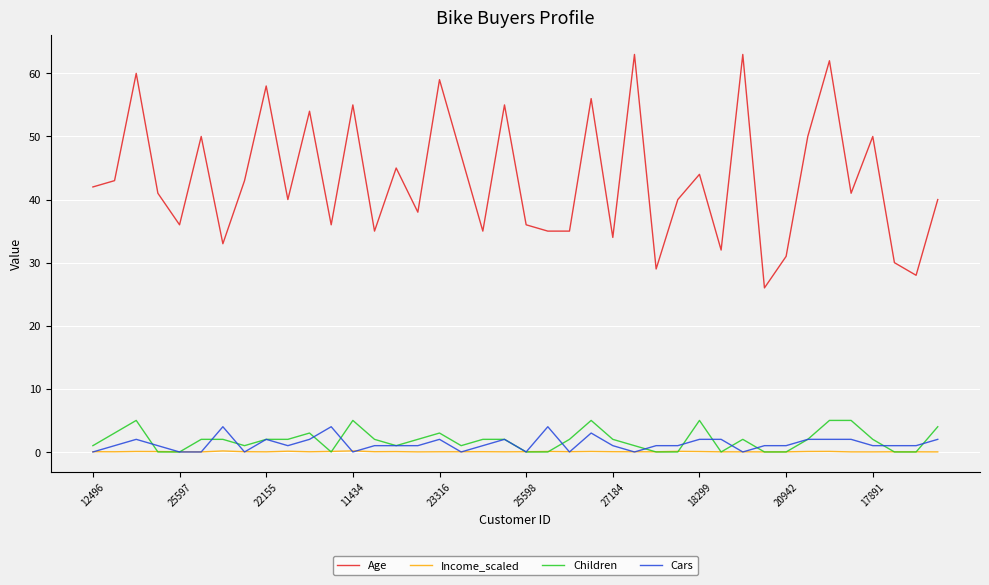

What is the maximum value shown in the chart?

63.0